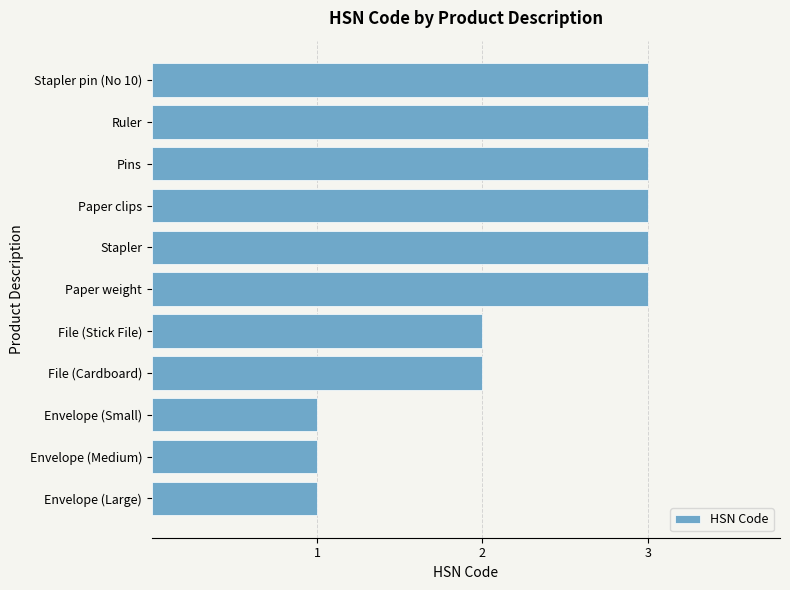

What is the sum of all values?

25